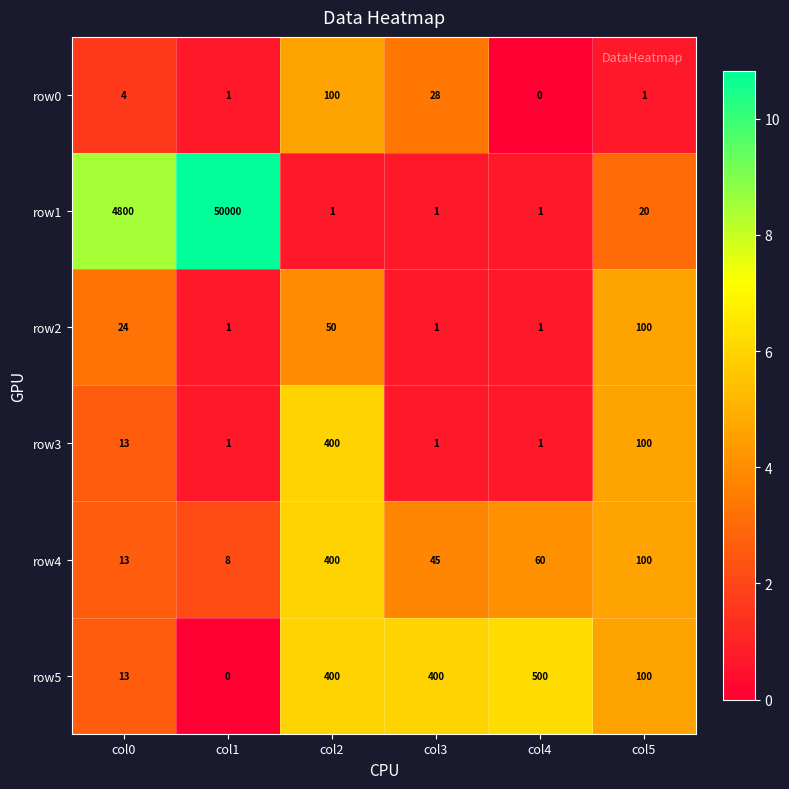

True or false: row5 has a value of -229 at col1.

False